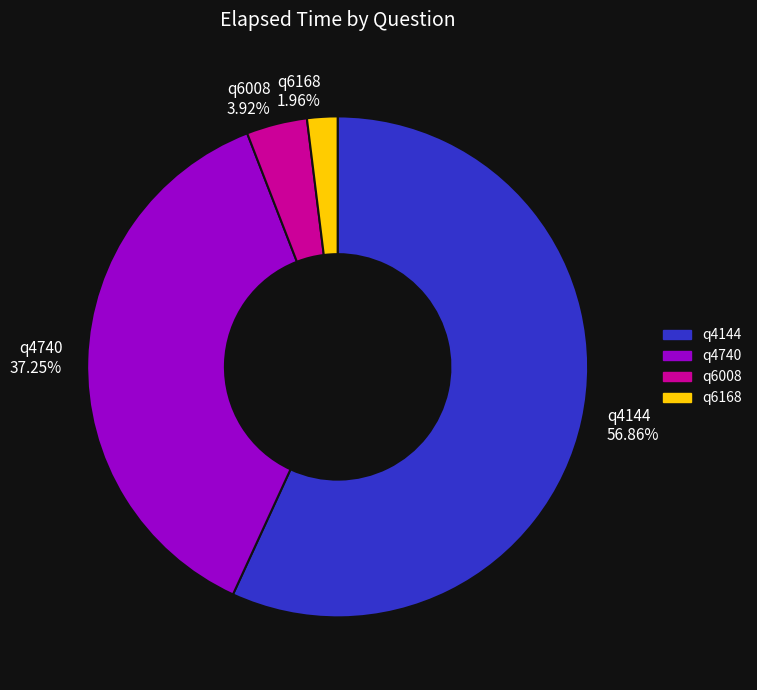

Do q4144 and q4740 together represent more than half of the pie?

Yes